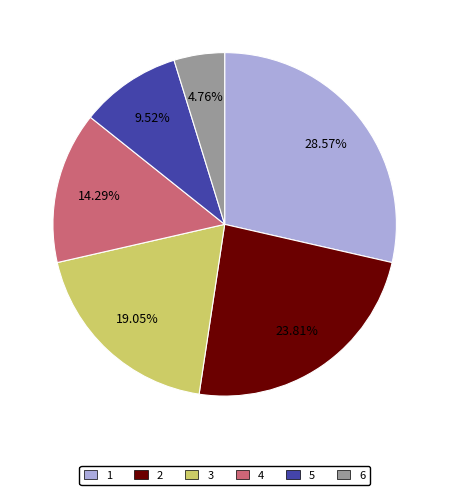

To the nearest percent, what is the average slice percentage?

17%